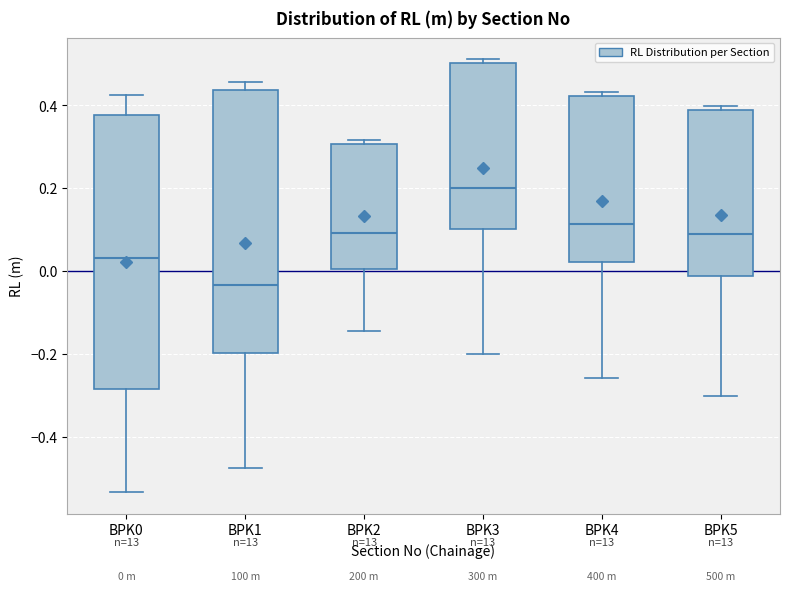

Comparing the boxes themselves (not the whiskers), which one is the tallest?

BPK0